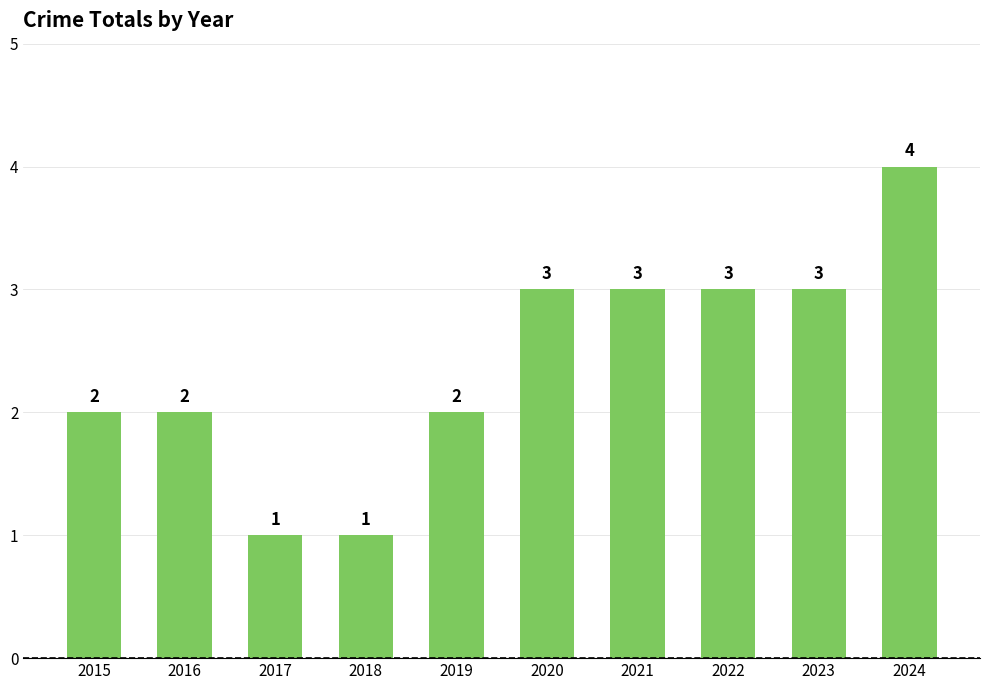

Count the values in the range 2 to 3.

7